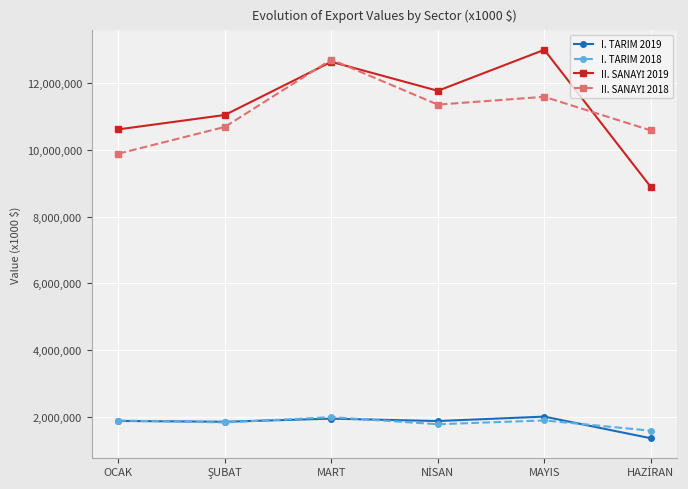

What is the spread (max minus min) of values at MAYIS?

11099765.3